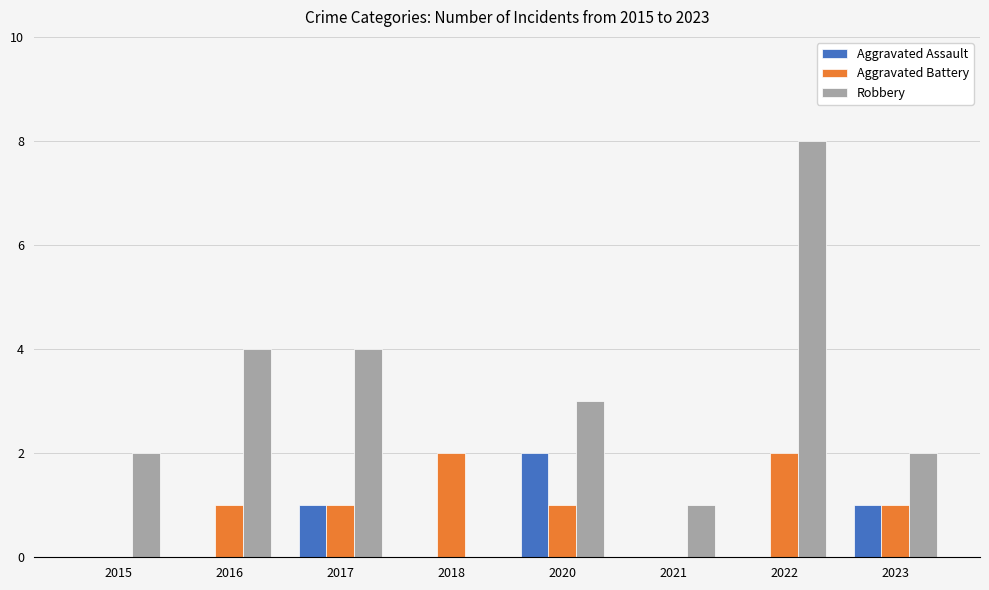

Are the bars grouped side by side (vs. stacked)?

Yes